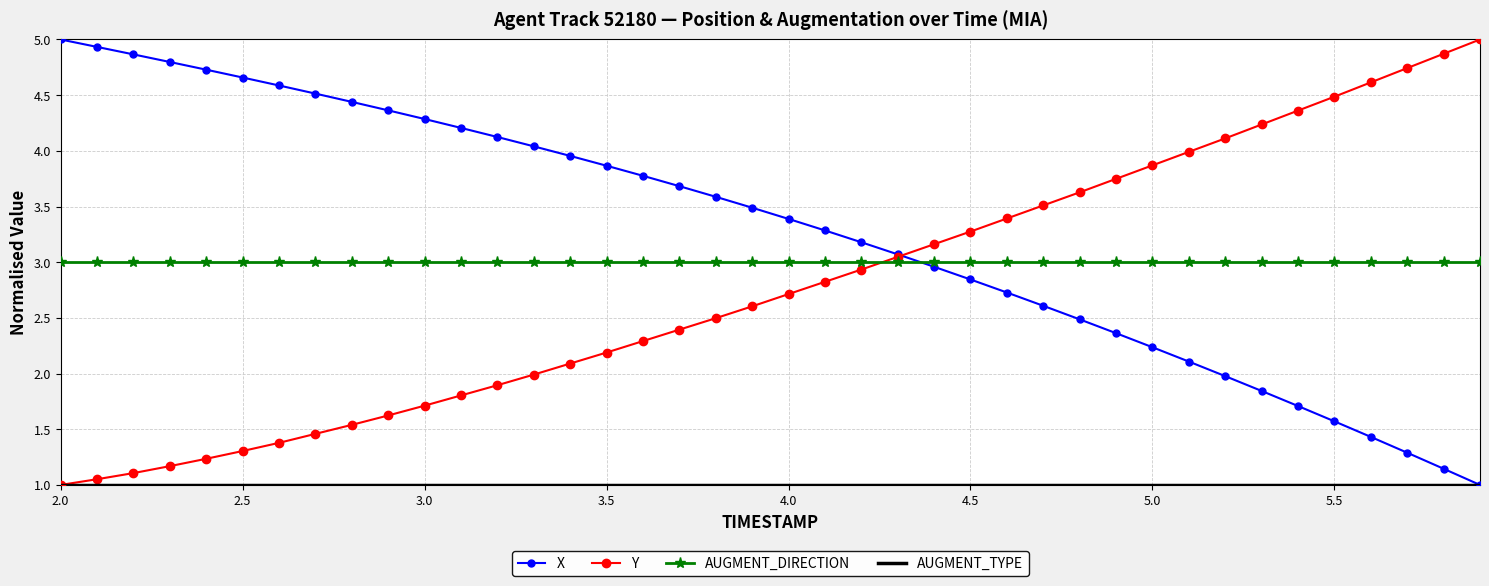

What is the smallest value displayed?

1.0